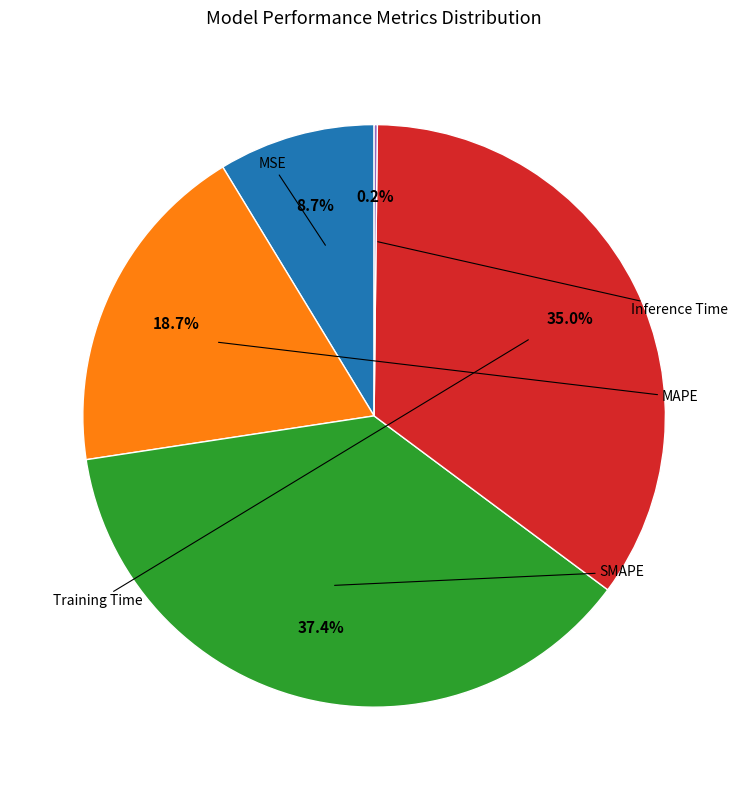

Is there any slice that represents more than half of the pie?

No